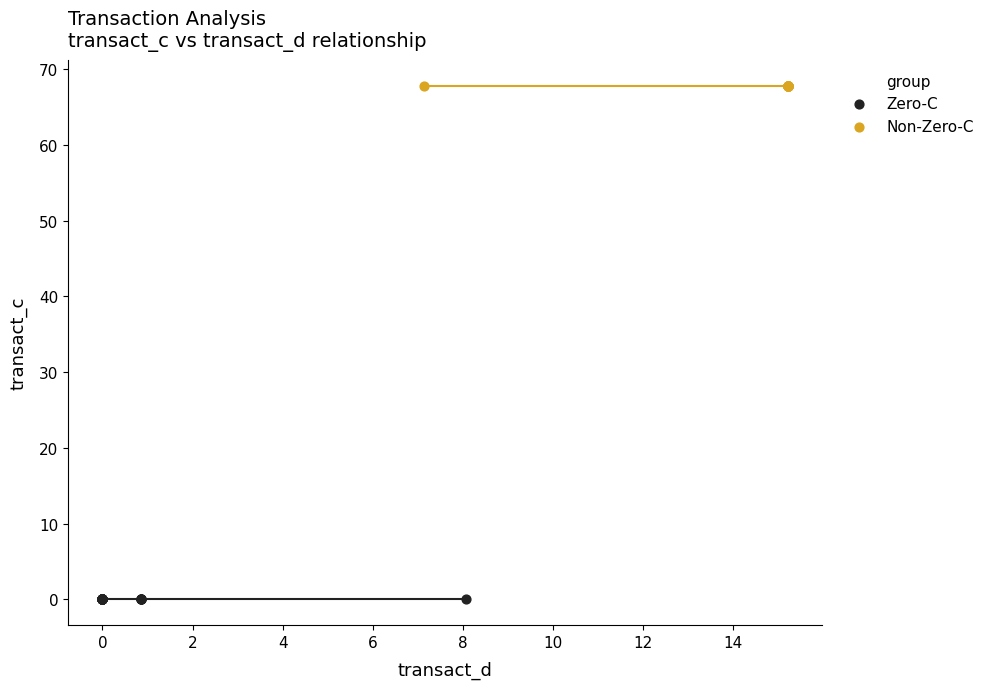

Which series reaches the minimum Y coordinate?

Zero-C